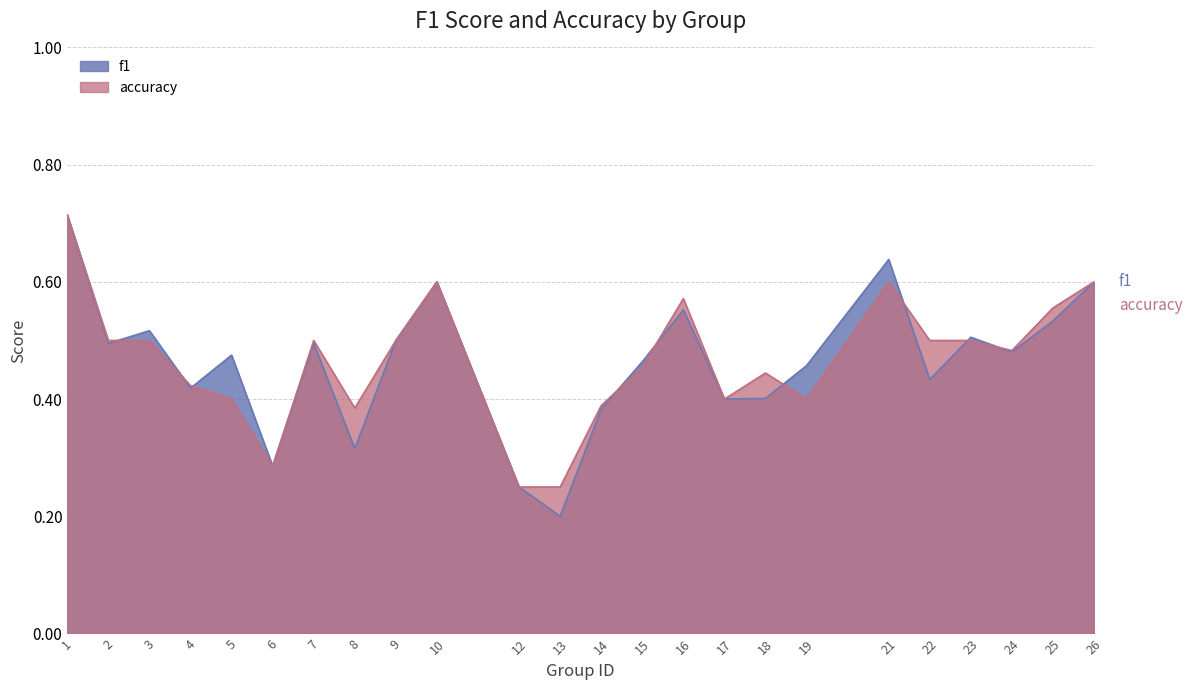

Reading left to right, transcribe all the data shown in this chart.

f1: 0.7	0.5	0.5	0.4	0.5	0.3	0.5	0.3	0.5	0.6	0.2	0.2	0.4	0.5	0.6	0.4	0.4	0.5	0.6	0.4	0.5	0.5	0.5	0.6
accuracy: 0.7	0.5	0.5	0.4	0.4	0.3	0.5	0.4	0.5	0.6	0.2	0.2	0.4	0.5	0.6	0.4	0.4	0.4	0.6	0.5	0.5	0.5	0.6	0.6